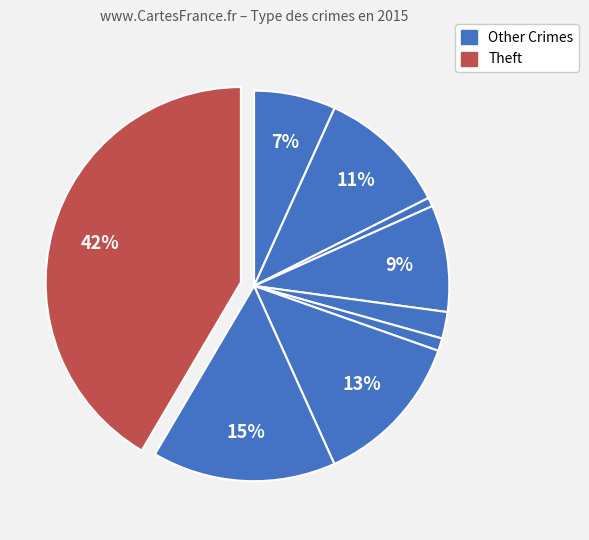

How many segments does this pie chart have?

9